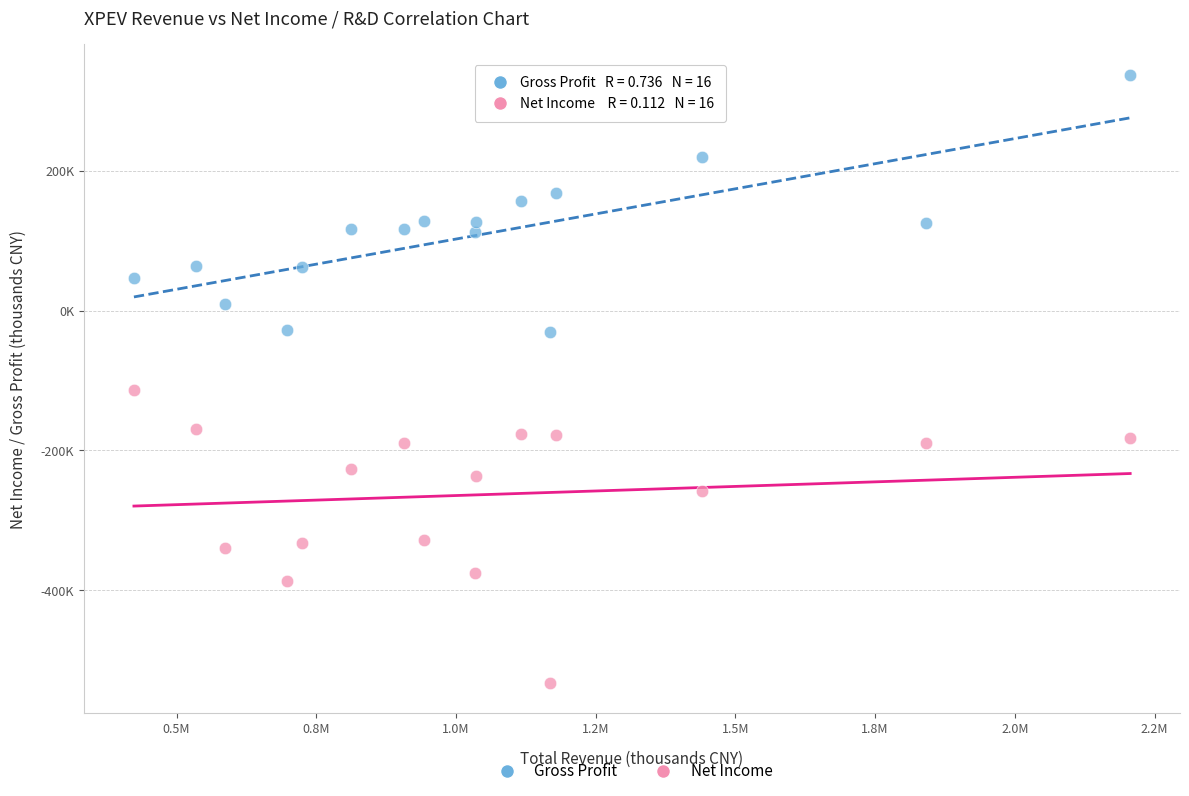

Which series reaches the maximum Y coordinate?

Gross Profit